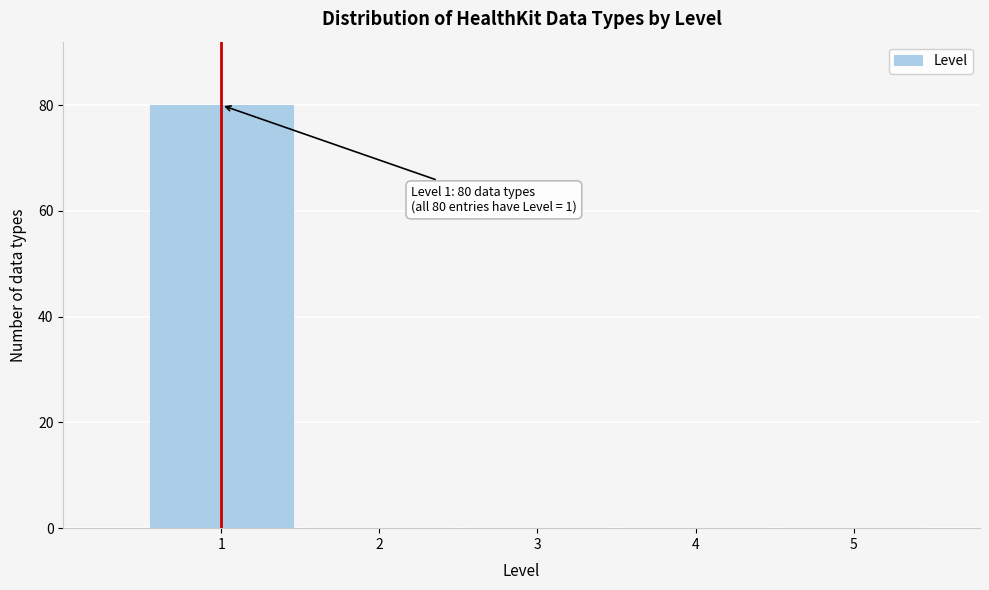

Reading right to left, list all the values displayed in this chart.

5=0	4=0	3=0	2=0	1=80